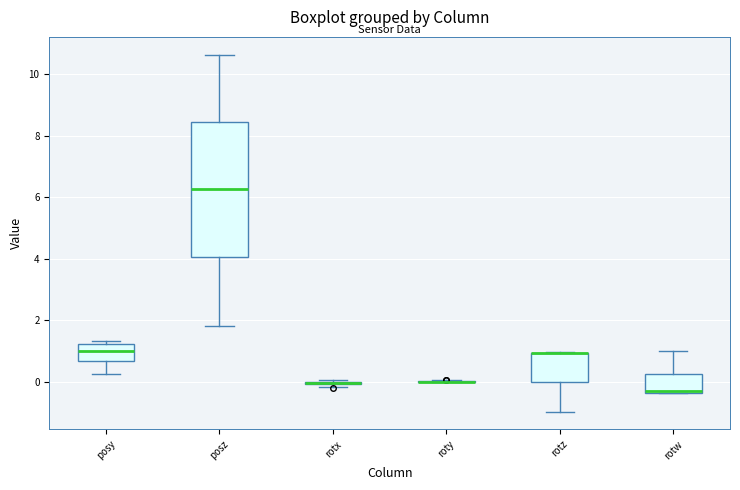

Comparing the boxes themselves (not the whiskers), which one is the tallest?

posz